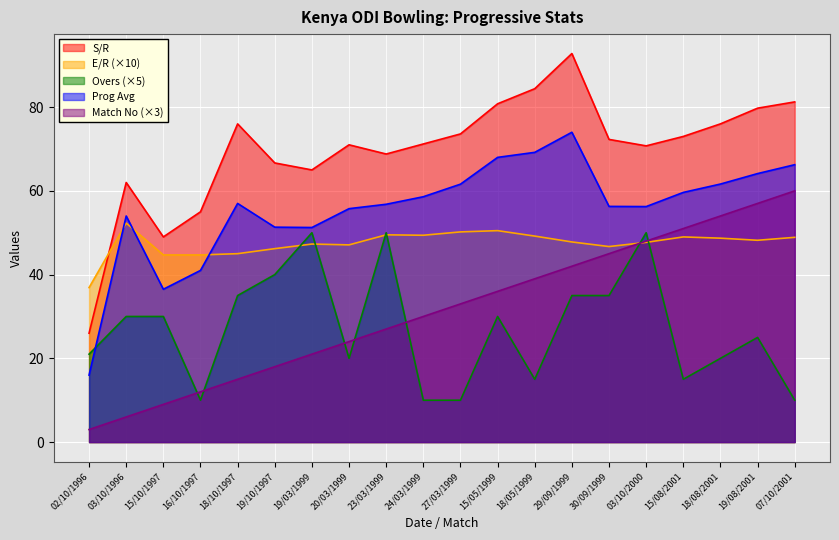

Reading left to right, list all the values displayed in this chart.

S/R: 26.0	62.0	49.0	55.0	76.0	66.7	65.0	71.0	68.8	71.2	73.6	80.8	84.4	92.8	72.3	70.8	73.0	76.0	79.8	81.2
E/R: 36.9	52.3	44.7	44.7	45.0	46.2	47.3	47.1	49.5	49.4	50.2	50.5	49.2	47.8	46.7	47.7	49.0	48.7	48.2	48.9
Overs: 21.0	30.0	30.0	10.0	35.0	40.0	50.0	20.0	50.0	10.0	10.0	30.0	15.0	35.0	35.0	50.0	15.0	20.0	25.0	10.0
Prog Avg: 16.0	54.0	36.5	41.0	57.0	51.3	51.2	55.8	56.8	58.6	61.6	68.0	69.2	74.0	56.3	56.2	59.6	61.6	64.1	66.2
Match No: 3.0	6.0	9.0	12.0	15.0	18.0	21.0	24.0	27.0	30.0	33.0	36.0	39.0	42.0	45.0	48.0	51.0	54.0	57.0	60.0